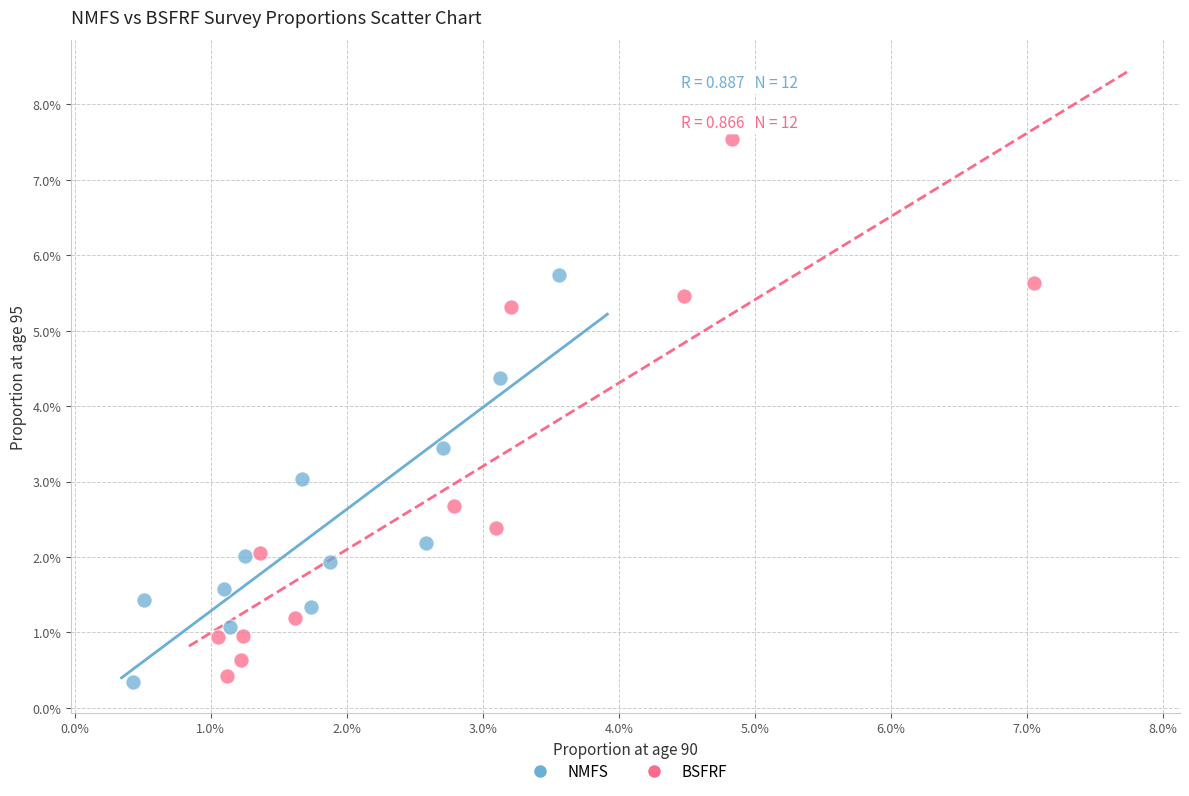

What are all the series names shown in the legend?

NMFS, BSFRF